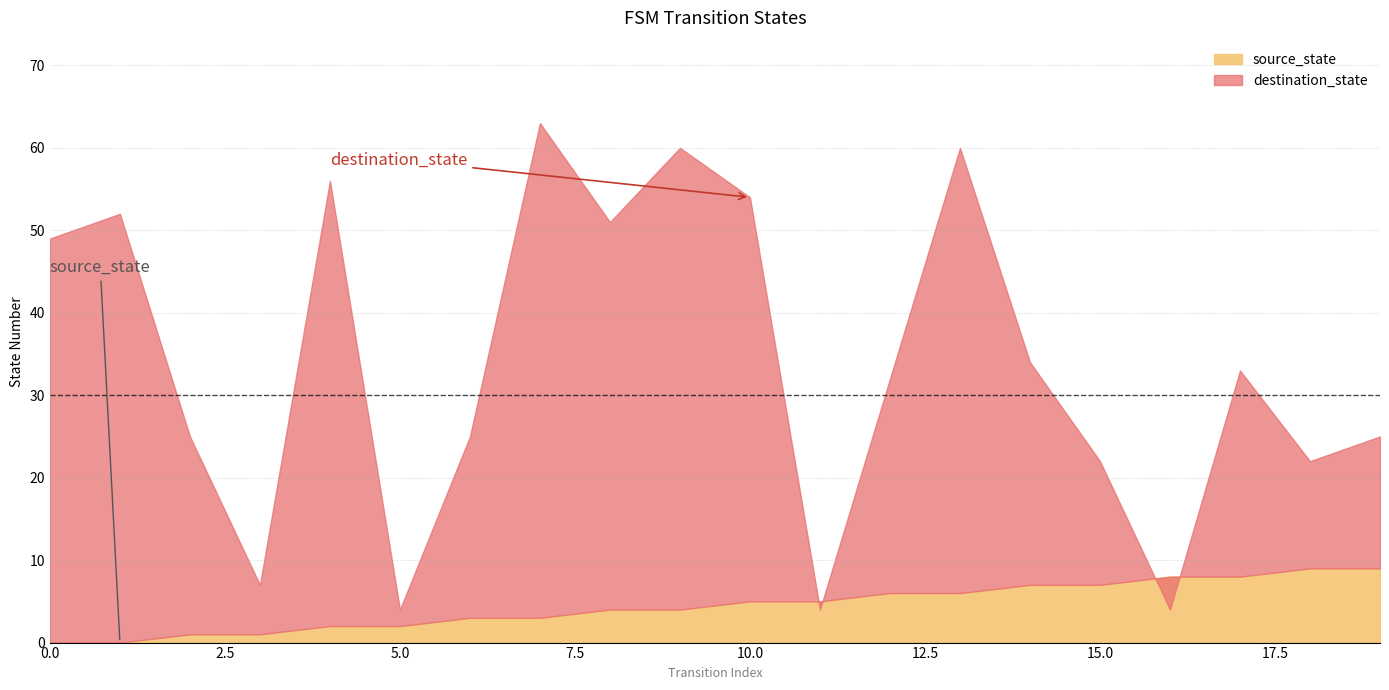

At which label does destination_state reach its minimum?

5